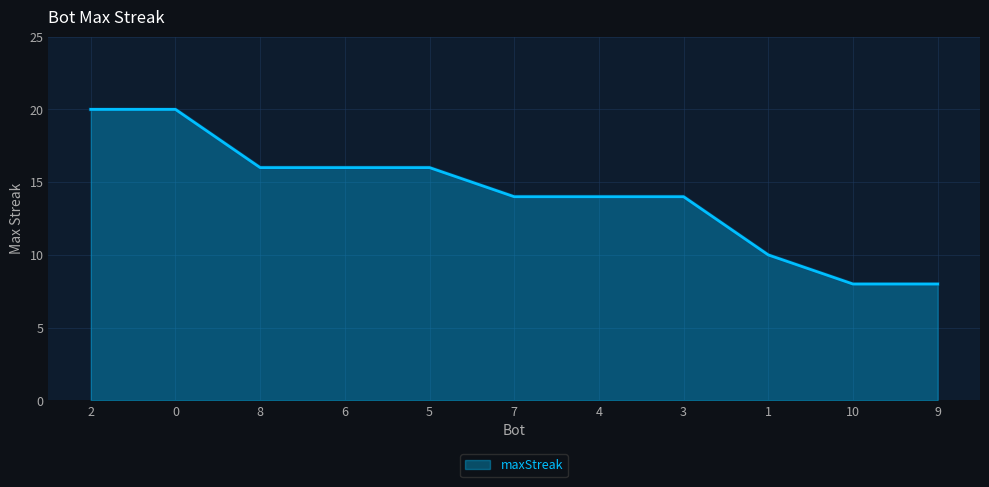

Reading left to right, transcribe all the data shown in this chart.

20	20	16	16	16	14	14	14	10	8	8